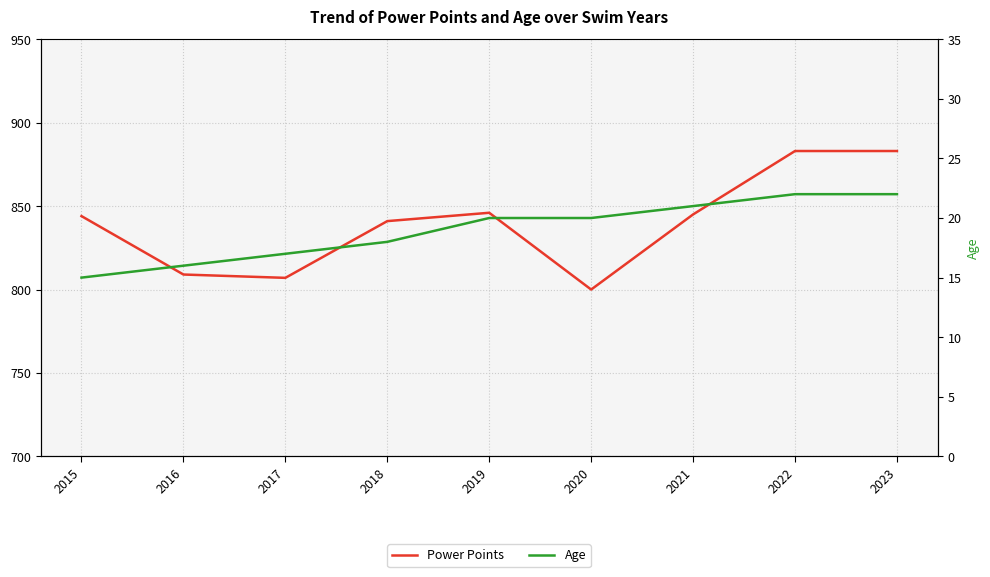

At how many categories does at least one series exceed 294?

9